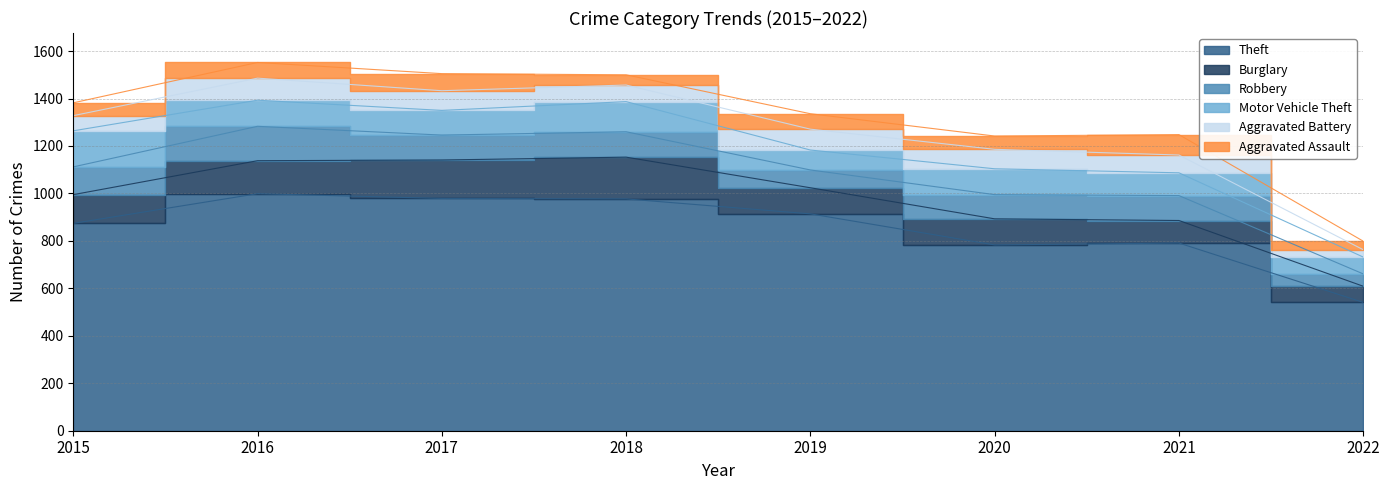

At how many categories does at least one series exceed 784?

6